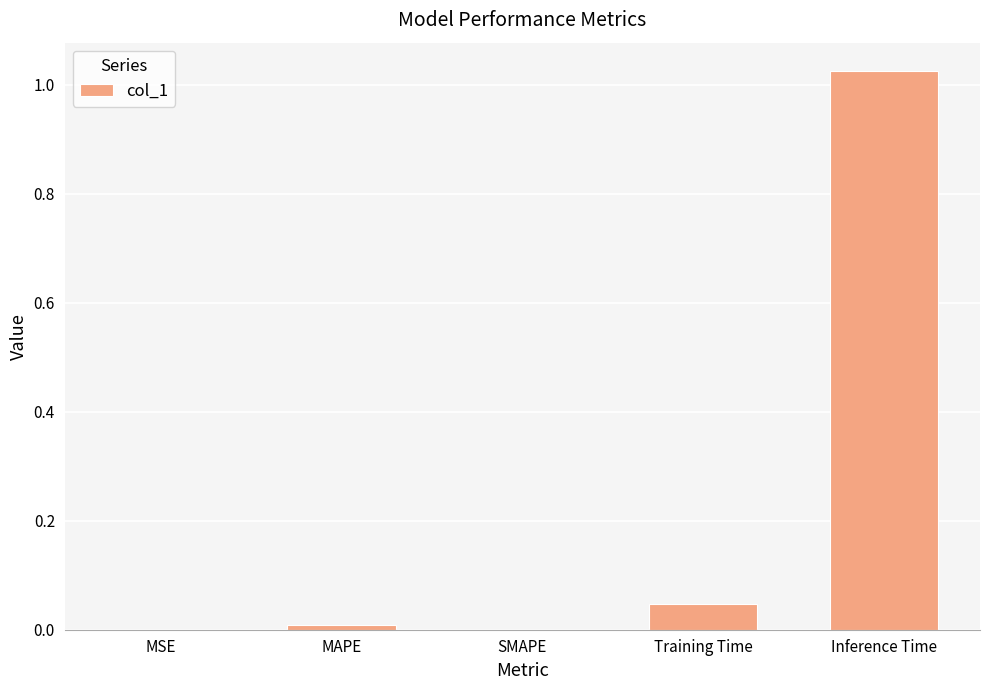

How many series are shown in this chart?

1